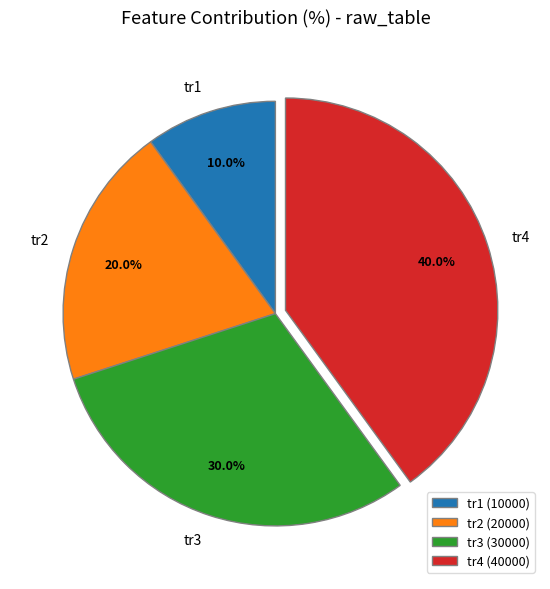

What is the smallest slice in the pie chart?

tr1